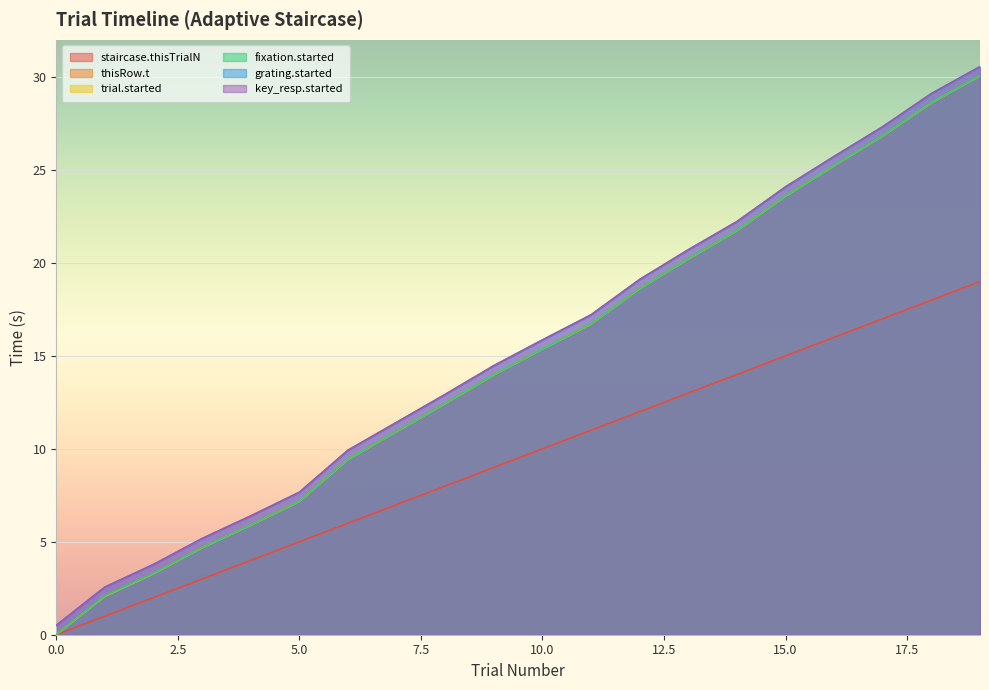

True or false: key_resp.started and staircase.thisTrialN intersect in this chart.

False